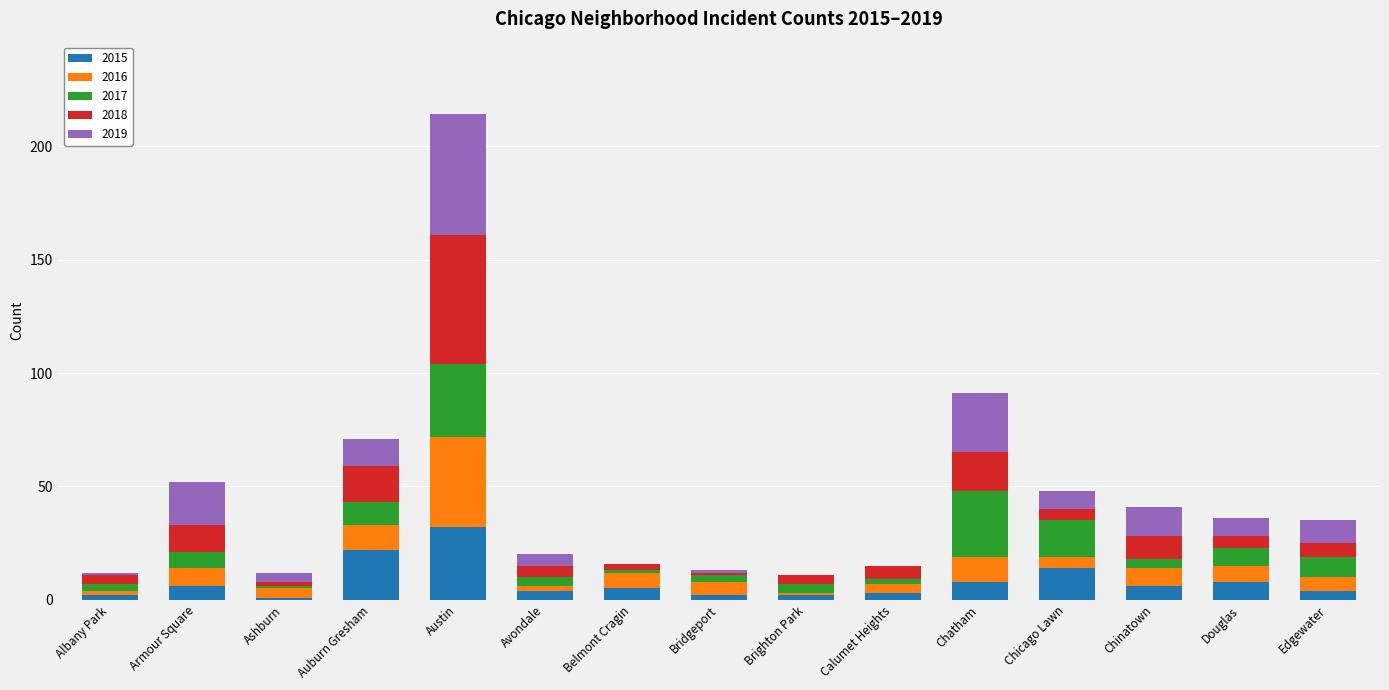

At which category is the sum across all series the highest?

Austin